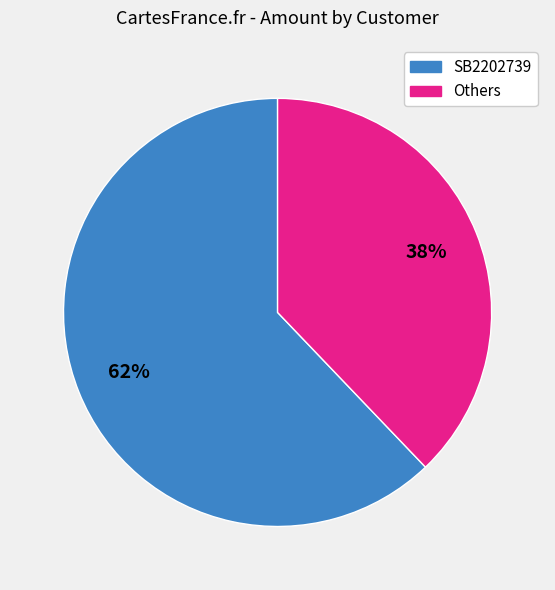

How many segments does this pie chart have?

2